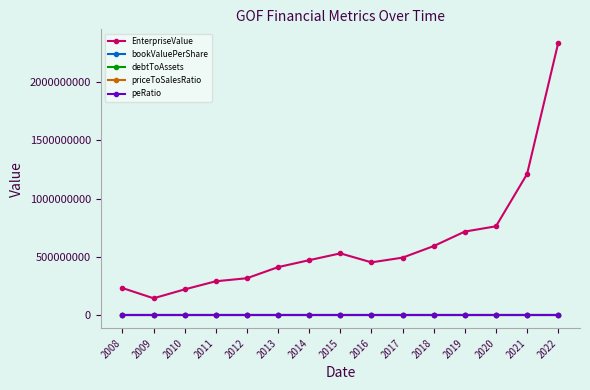

Between 2010 and 2018, which series saw the biggest shift?

EnterpriseValue